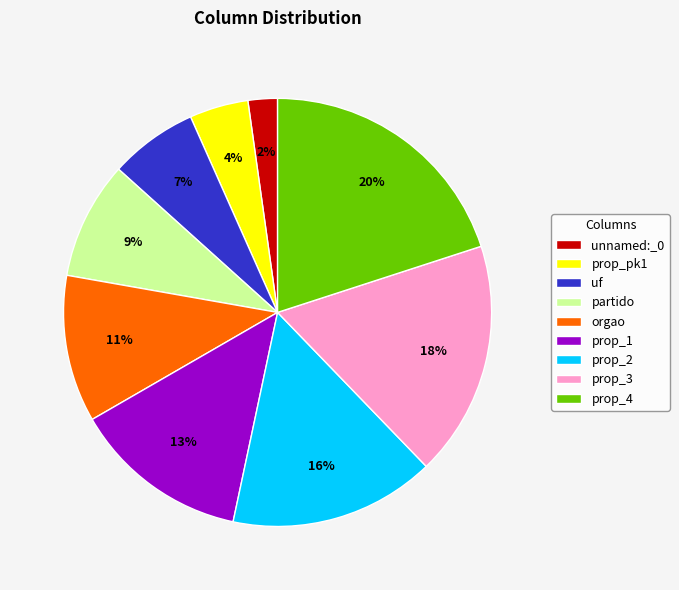

Rank the categories by value from lowest to highest.

unnamed:_0, prop_pk1, uf, partido, orgao, prop_1, prop_2, prop_3, prop_4